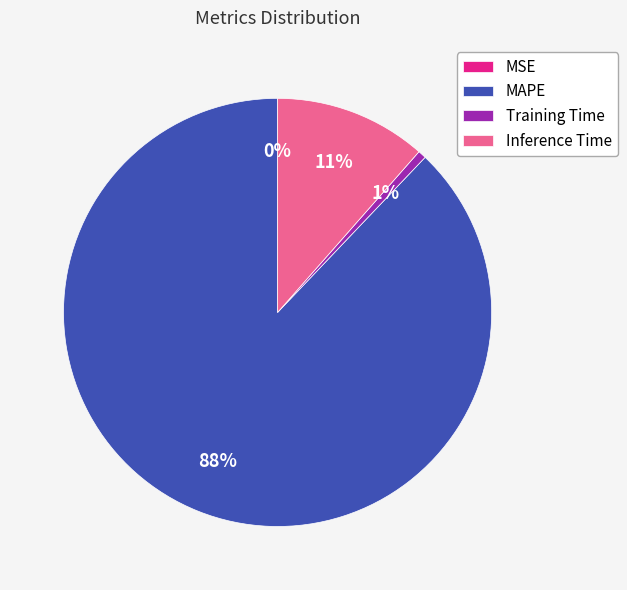

To the nearest percent, what portion does Inference Time represent?

11%